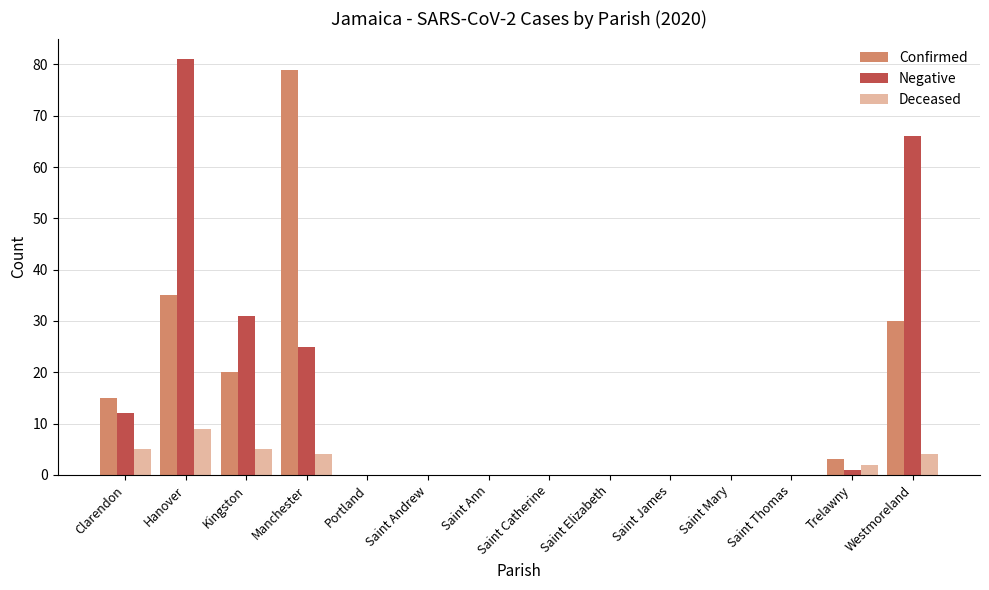

What is the greatest value displayed?

81